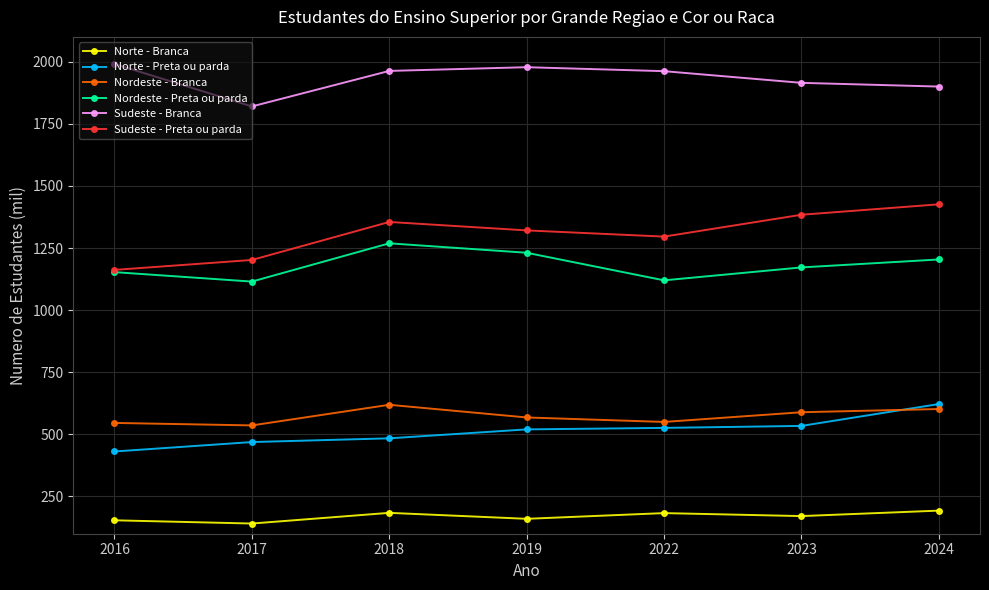

What is the maximum value for Norte - Branca?

193